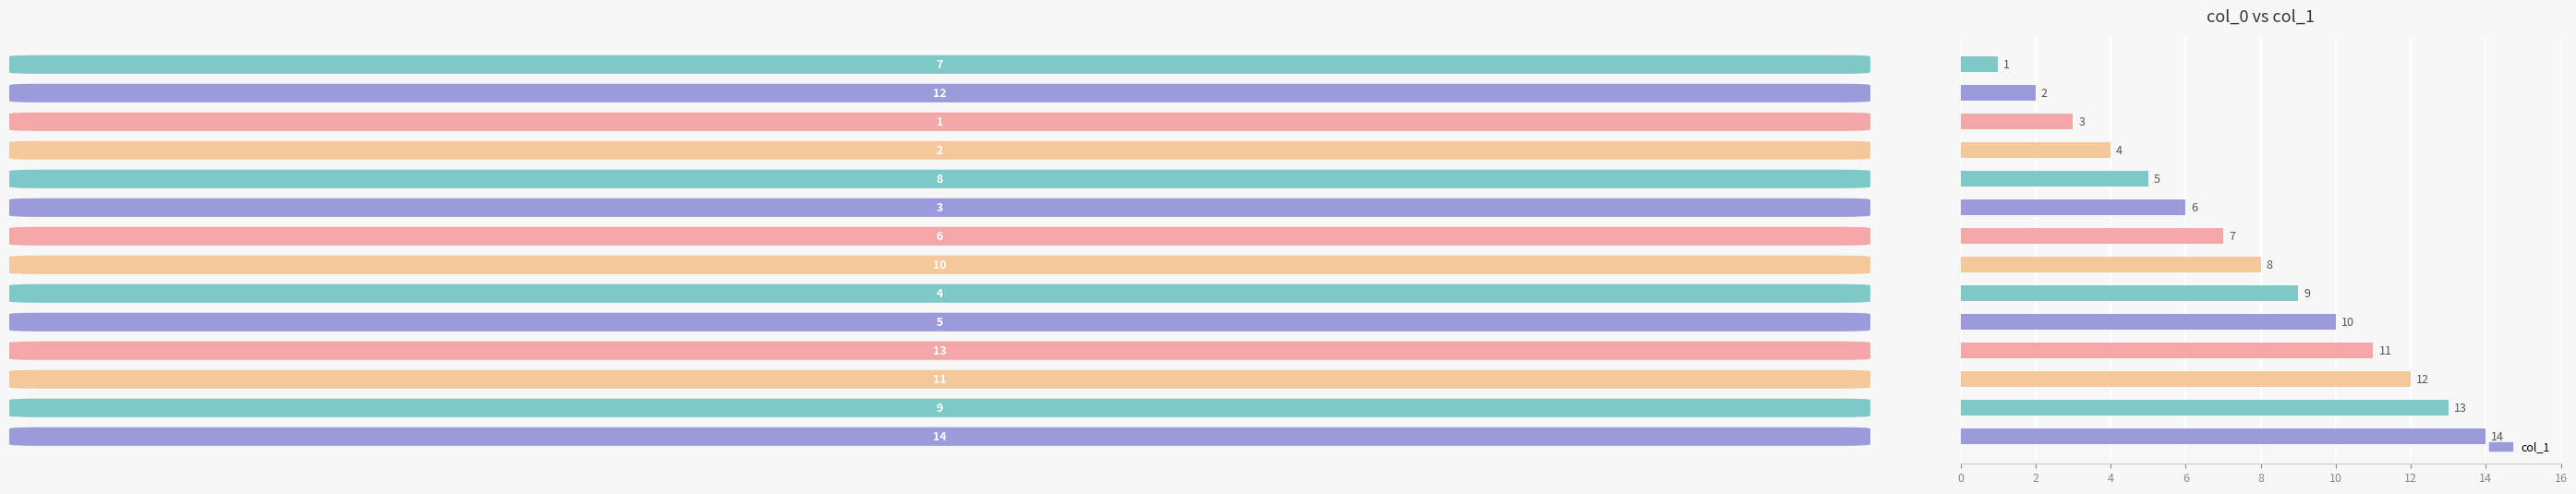

How many categories are shown in the chart?

14